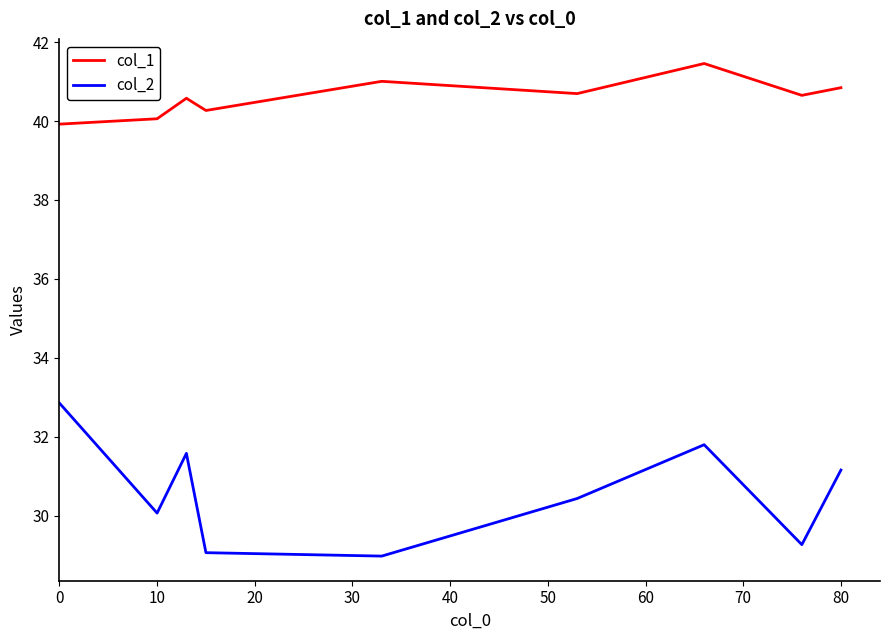

How many categories are shown in the chart?

9